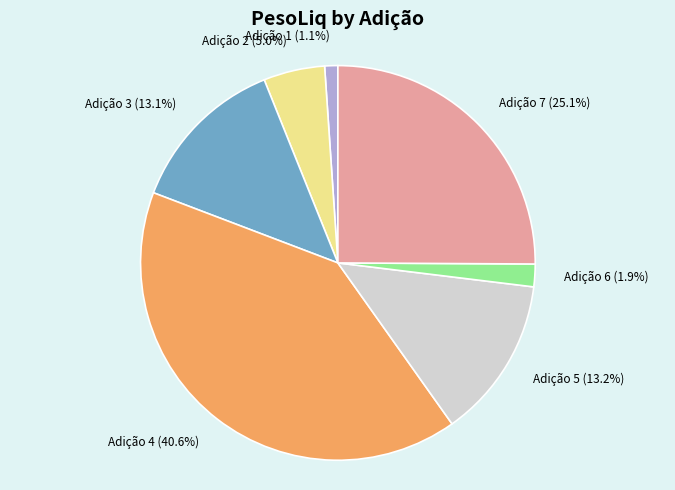

Which category has the biggest portion of the pie?

Adição 4 (40.6%)